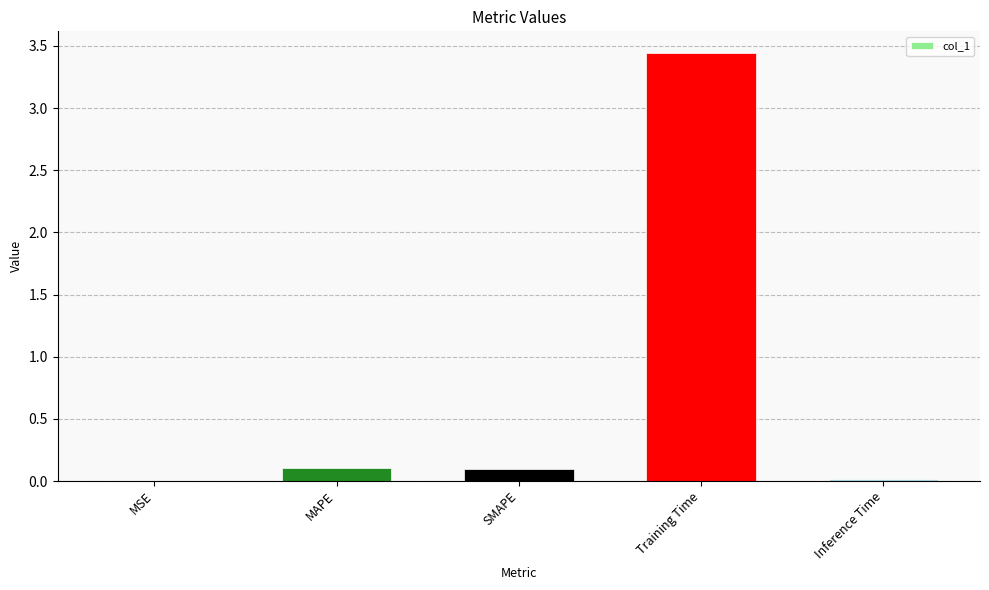

The value at MSE is 0.0. True or false?

True